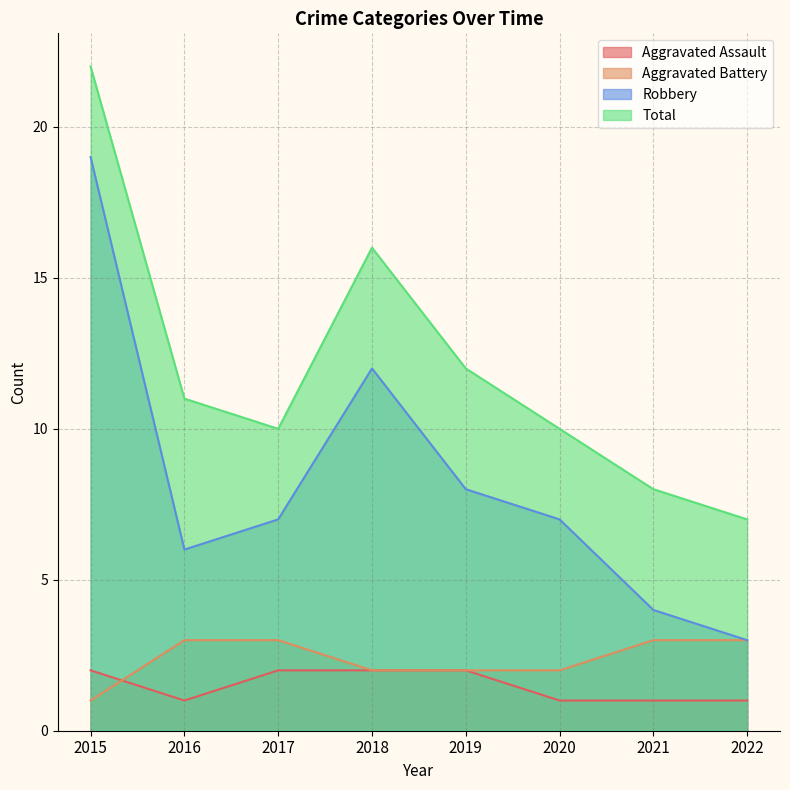

What is the difference between the second highest and second lowest values in the Aggravated Battery series?

1